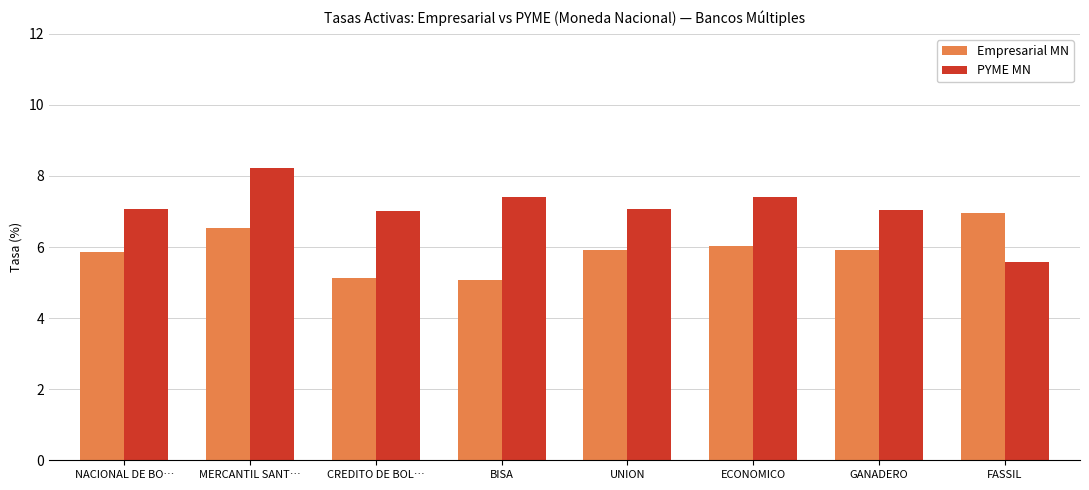

How many bars are there in total?

16